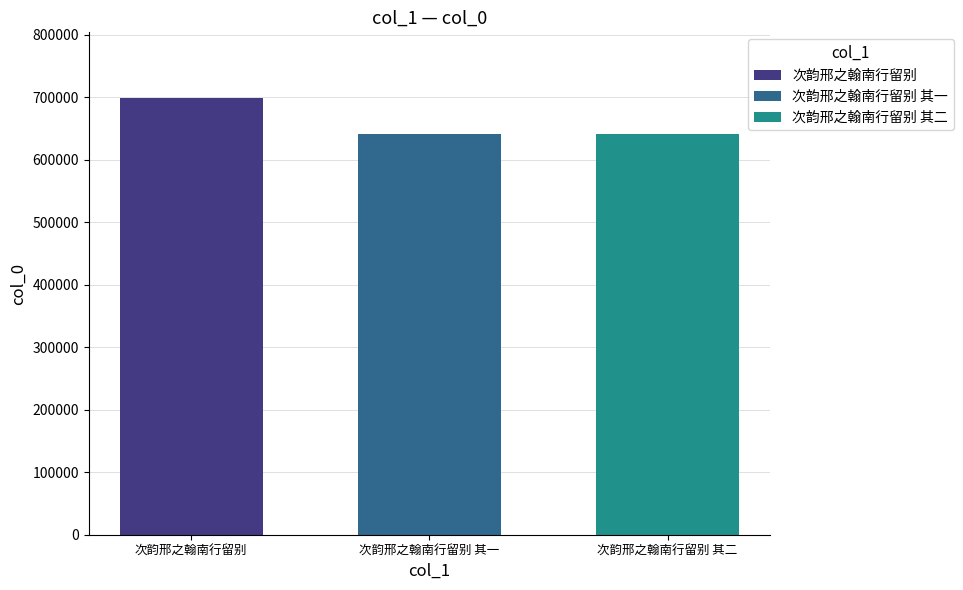

The chart shows a value of 1036017 at 次韵邢之翰南行留别 其一. True or false?

False